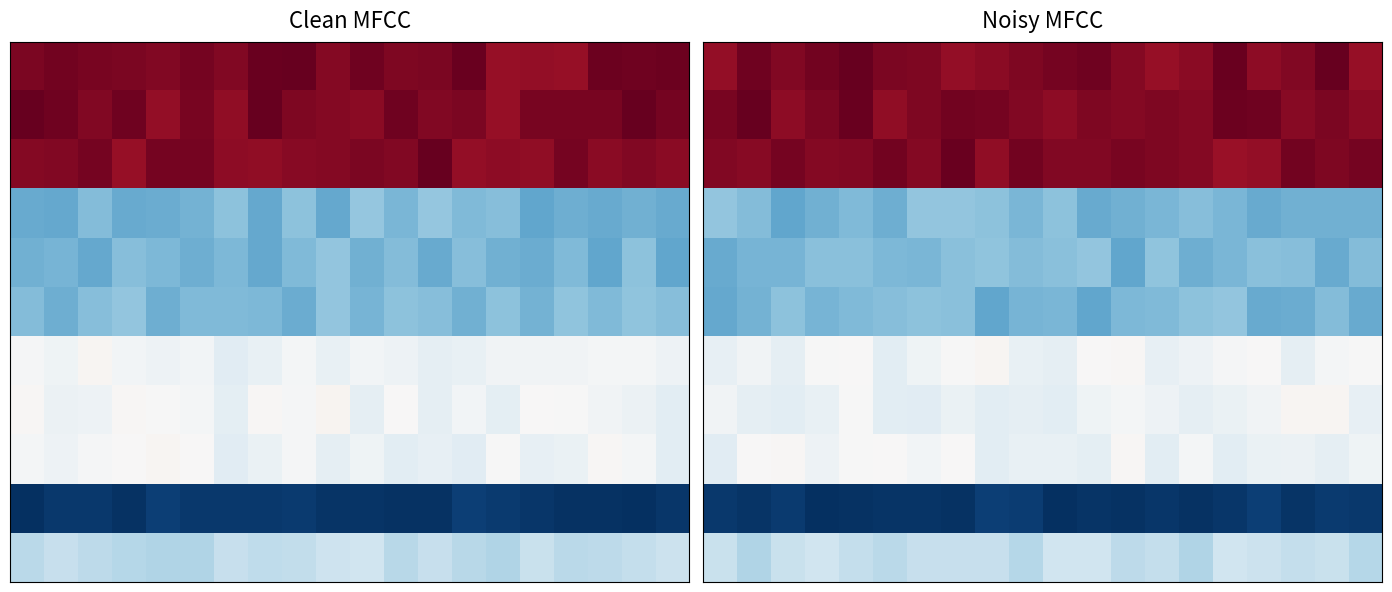

How many series are shown in this chart?

11